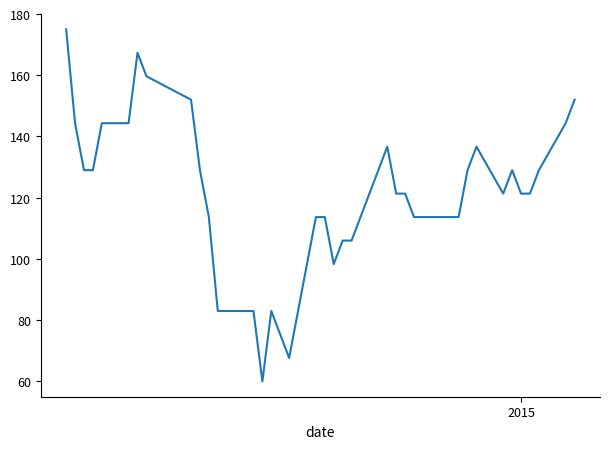

What is the greatest value displayed?

175.0